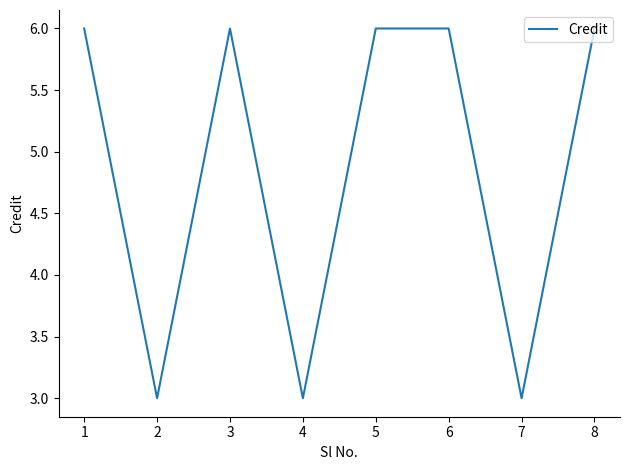

Between 5 and 4, which is larger?

5